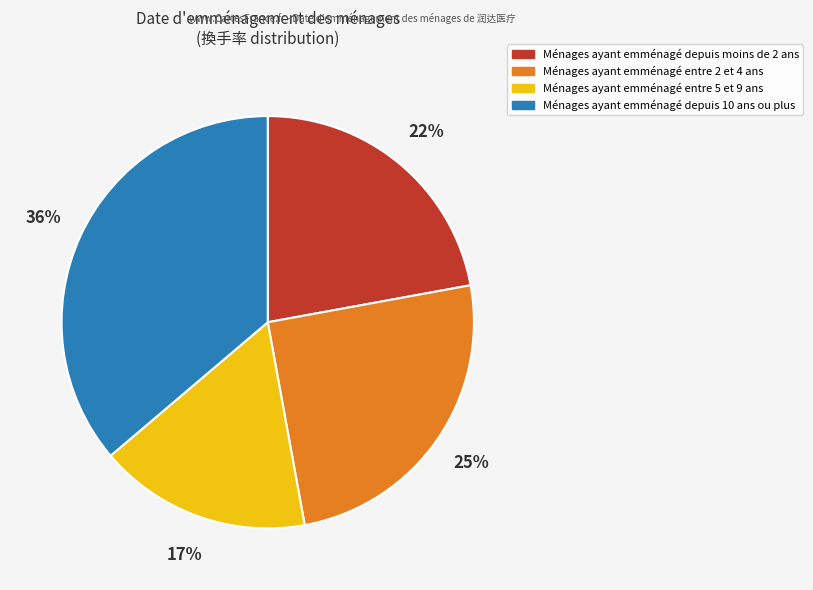

To the nearest percent, what is the average slice percentage?

25%